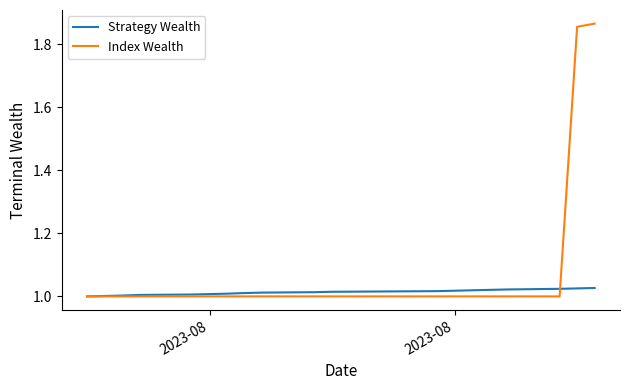

Which series has the widest spread of values?

Index Wealth